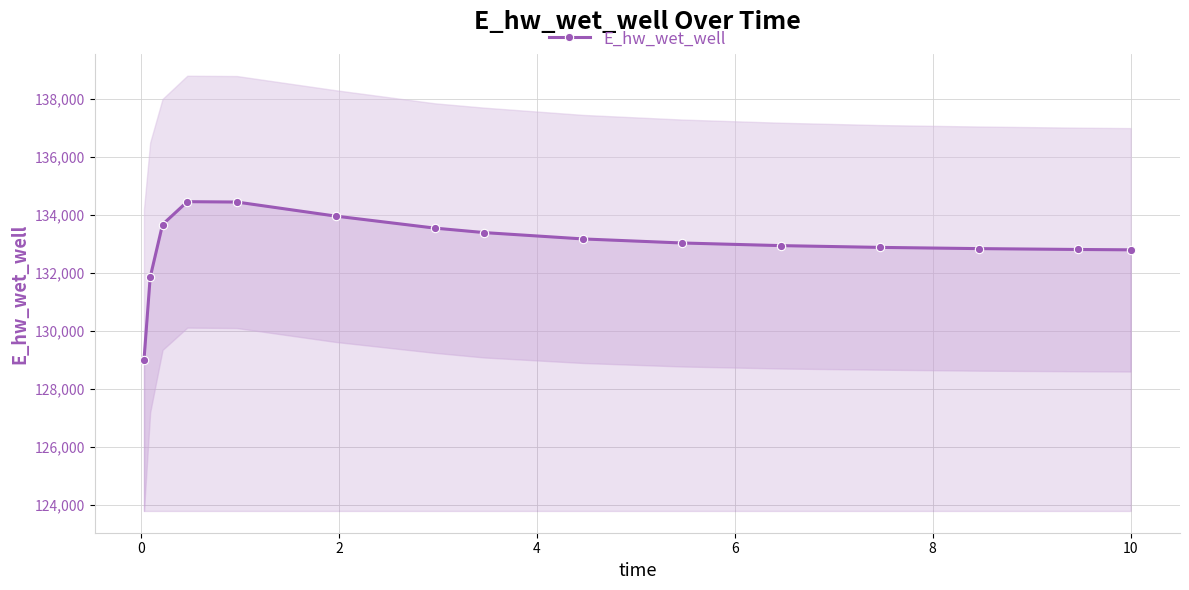

Reading left to right, extract all data points from this chart.

129007.9	131852.3	133673.3	134460.3	134447.8	133962.7	133549.4	133394.7	133175.7	133036.2	132945.4	132884.4	132842.3	132812.5	132800.6